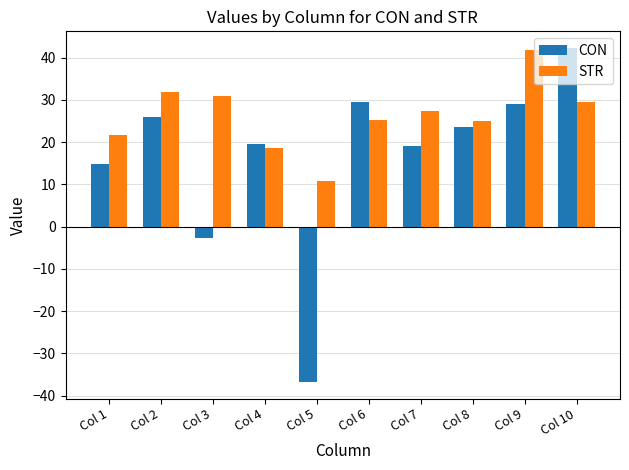

What is the greatest value displayed?

42.3